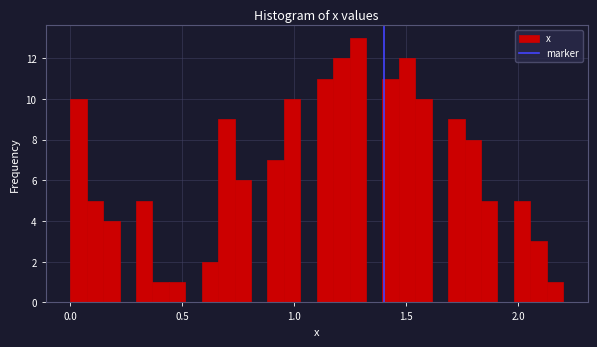

Read against the x-axis, roughly where is the centre of the tallest bar?

1.30